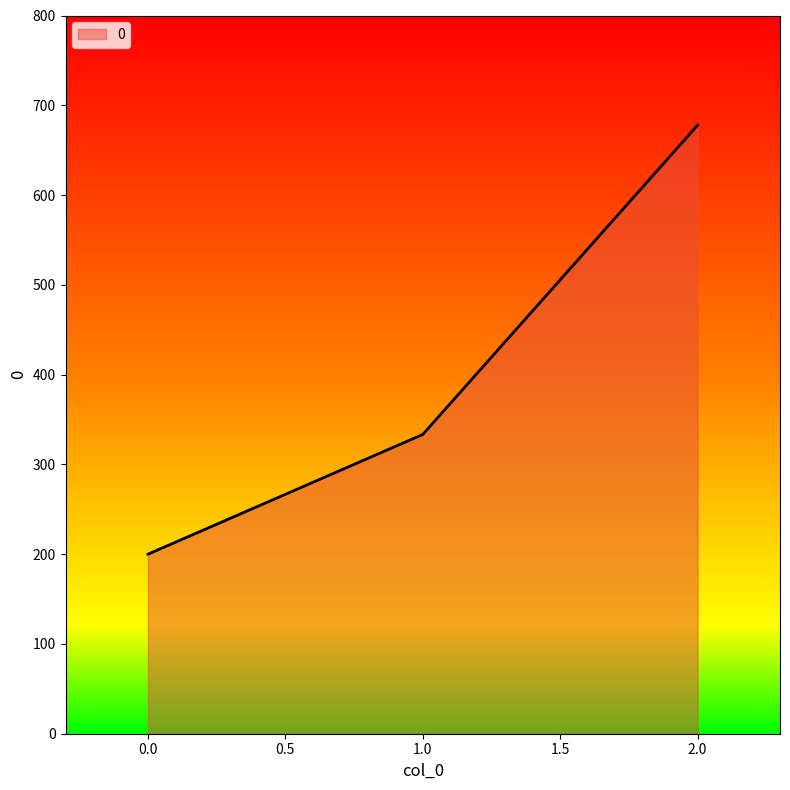

Where is the data nearest to the value 438?

1.0